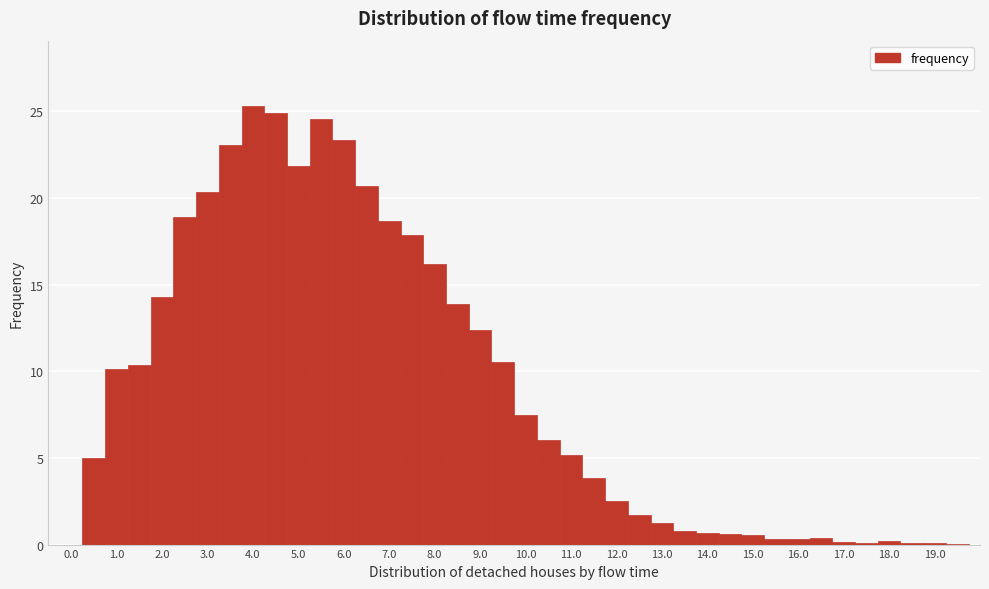

What is the height of the bar covering 4.75 to 5.25 on the x-axis? Neither the bar edges nor the heights are printed on the chart, so give them approximately, as read against the axes.

22.0